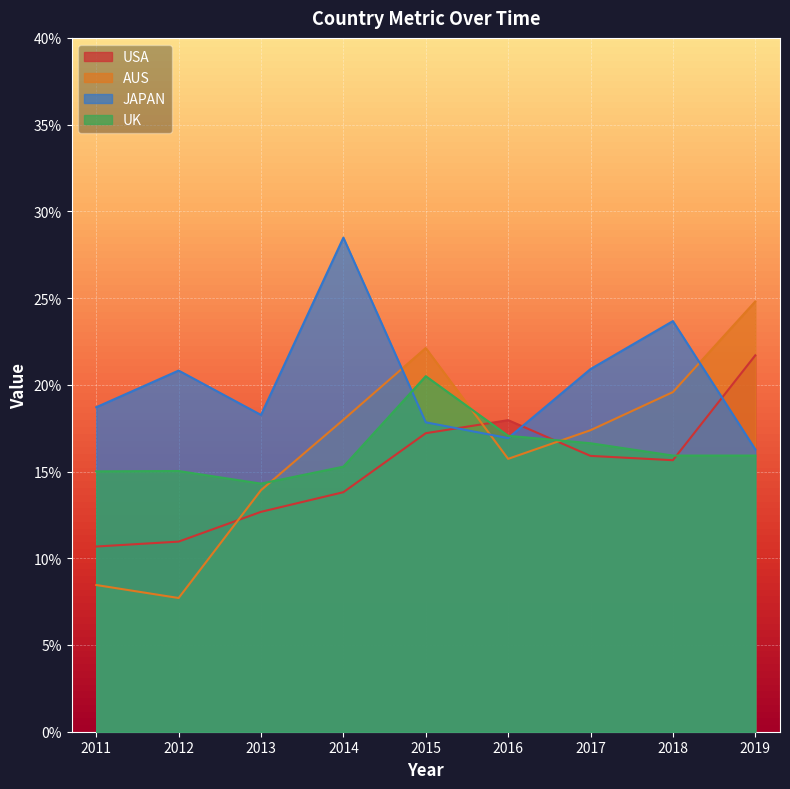

What is the highest value of the aus series?

0.2